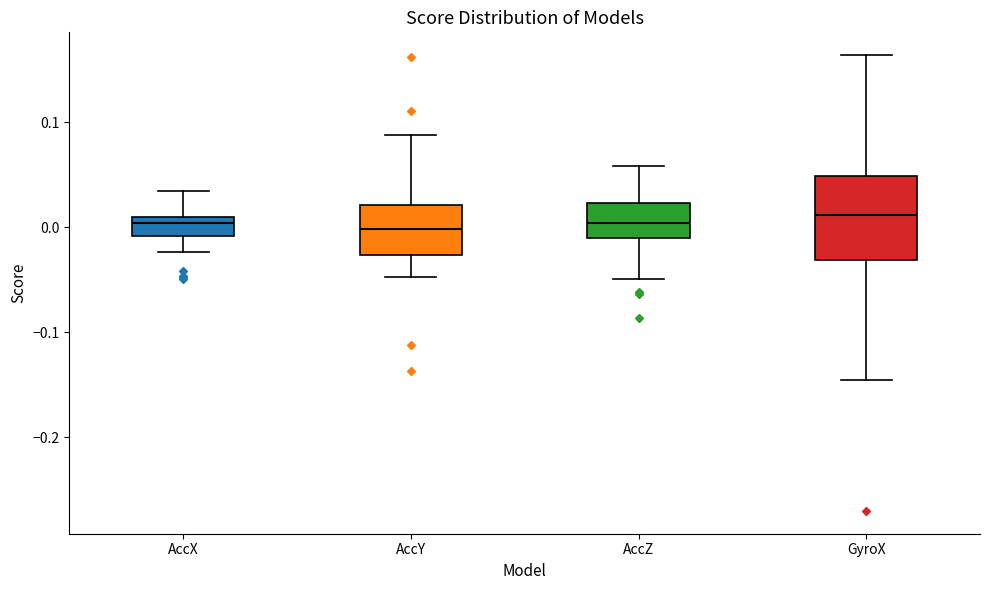

Reading left to right, read every box against the y-axis: the position of its median line, the range the box covers, and the ends of its whiskers. The values are not printed on the chart, so give them approximately, as read against the axis.

AccX: median 0.00, box -0.01 to 0.01, whiskers -0.02 to 0.03
AccY: median 0.00, box -0.03 to 0.02, whiskers -0.05 to 0.09
AccZ: median 0.00, box -0.01 to 0.02, whiskers -0.05 to 0.06
GyroX: median 0.01, box -0.03 to 0.05, whiskers -0.15 to 0.16